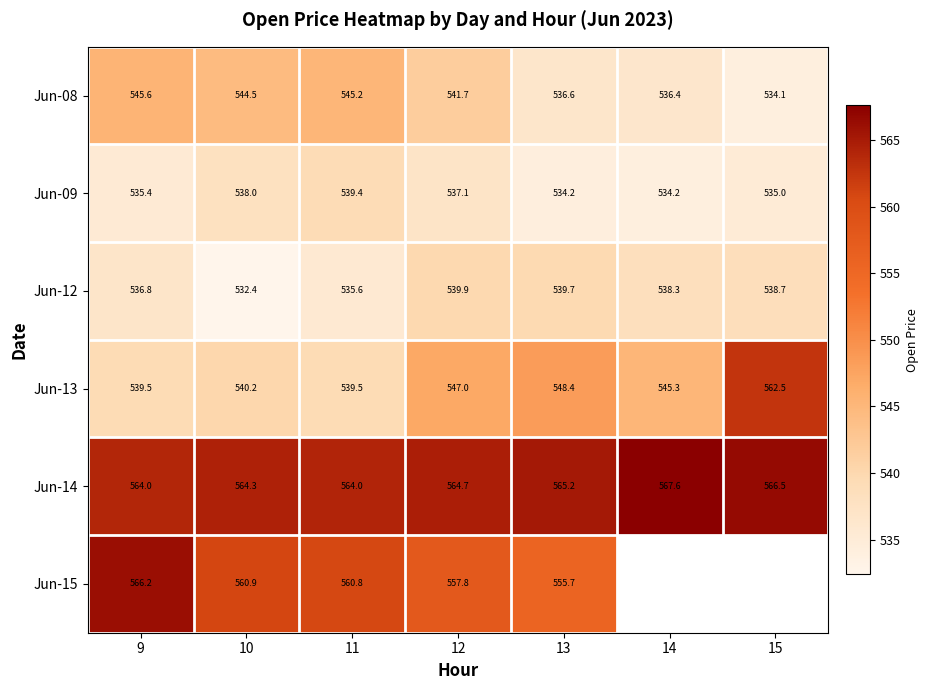

What value does the Jun-12 series have at 10?

532.4